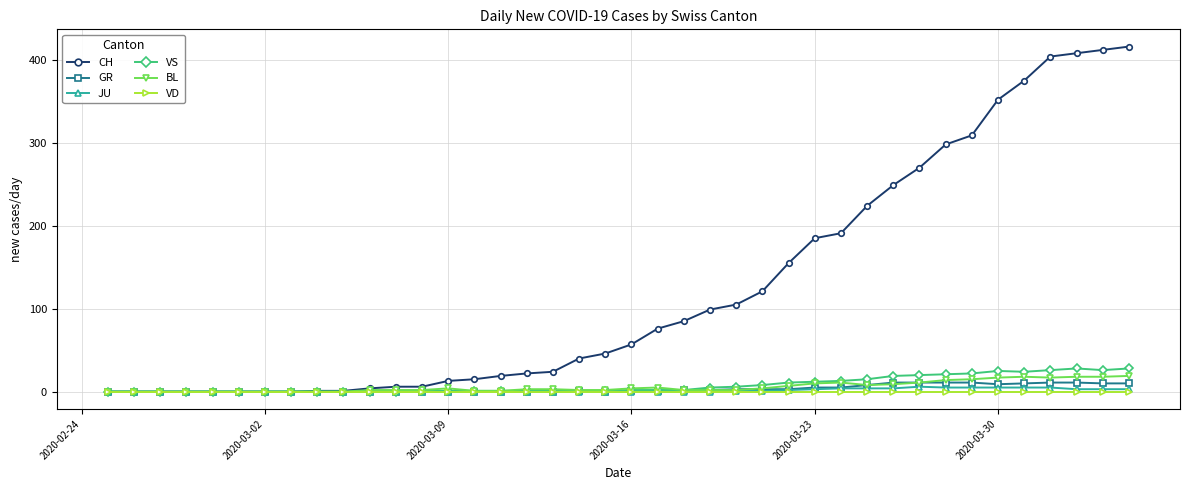

Which series has the largest range (max minus min)?

CH